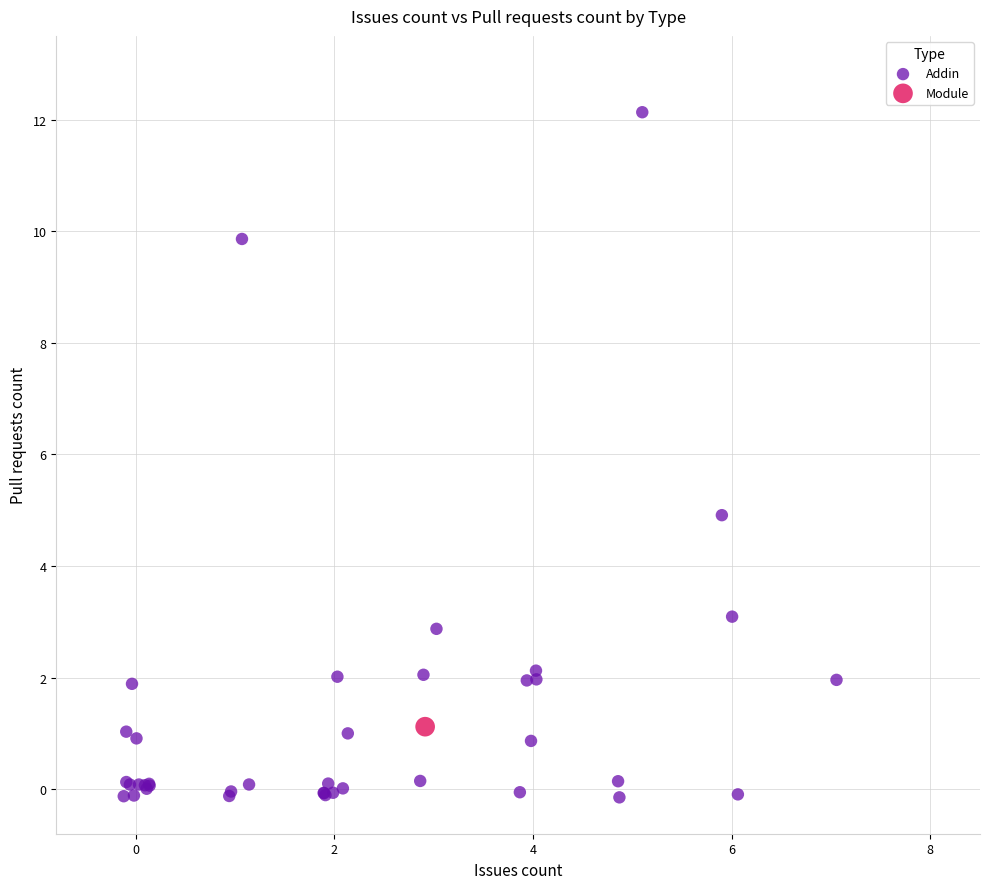

What are all the series names shown in the legend?

Addin, Module